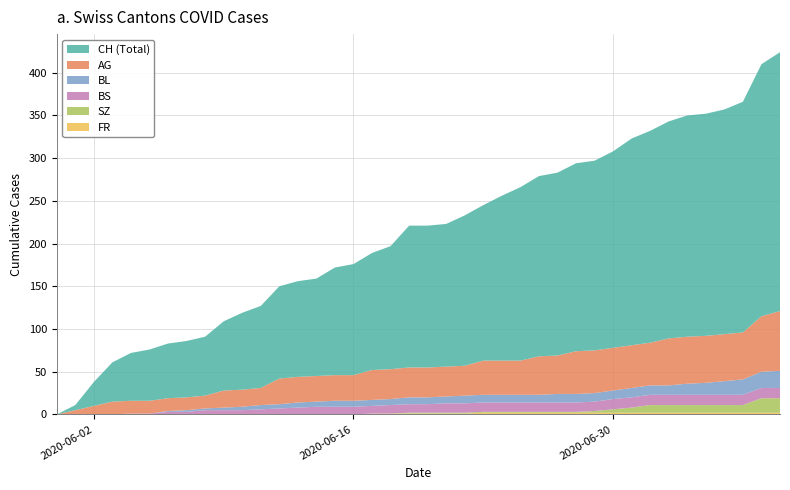

Reading left to right, what are all the values shown in this chart?

AG: 0=0	1=5	2=10	3=15	4=15	5=15	6=15	7=15	8=15	9=20	10=20	11=20	12=30	13=30	14=30	15=30	16=30	17=35	18=35	19=35	20=35	21=35	22=35	23=40	24=40	25=40	26=45	27=45	28=50	29=50	30=50	31=50	32=50	33=55	34=55	35=55	36=55	37=55	38=65	39=70
BL: 0=0	1=0	2=0	3=0	4=0	5=0	6=1	7=2	8=2	9=3	10=4	11=5	12=5	13=6	14=6	15=7	16=7	17=7	18=7	19=8	20=8	21=8	22=9	23=9	24=9	25=9	26=9	27=10	28=10	29=10	30=10	31=11	32=11	33=11	34=13	35=14	36=16	37=18	38=19	39=20
BS: 0=0	1=0	2=0	3=0	4=1	5=1	6=3	7=3	8=5	9=5	10=5	11=6	12=7	13=8	14=9	15=9	16=9	17=9	18=10	19=10	20=10	21=11	22=11	23=11	24=11	25=11	26=11	27=11	28=11	29=11	30=12	31=12	32=12	33=12	34=12	35=12	36=12	37=12	38=12	39=12
FR: 0=0	1=0	2=0	3=0	4=0	5=0	6=0	7=0	8=0	9=0	10=0	11=0	12=0	13=0	14=0	15=0	16=0	17=1	18=1	19=1	20=1	21=1	22=1	23=2	24=2	25=2	26=2	27=2	28=2	29=2	30=2	31=2	32=2	33=2	34=2	35=2	36=2	37=2	38=2	39=2
SZ: 0=0	1=0	2=0	3=0	4=0	5=0	6=0	7=0	8=0	9=0	10=0	11=0	12=0	13=0	14=0	15=0	16=0	17=0	18=0	19=1	20=1	21=1	22=1	23=1	24=1	25=1	26=1	27=1	28=1	29=2	30=4	31=6	32=9	33=9	34=9	35=9	36=9	37=9	38=17	39=17
CH: 0=0	1=6	2=28	3=46	4=56	5=60	6=64	7=66	8=69	9=81	10=90	11=96	12=108	13=112	14=114	15=126	16=130	17=137	18=144	19=166	20=166	21=167	22=176	23=182	24=193	25=203	26=211	27=214	28=220	29=222	30=230	31=242	32=248	33=254	34=259	35=260	36=263	37=270	38=295	39=303